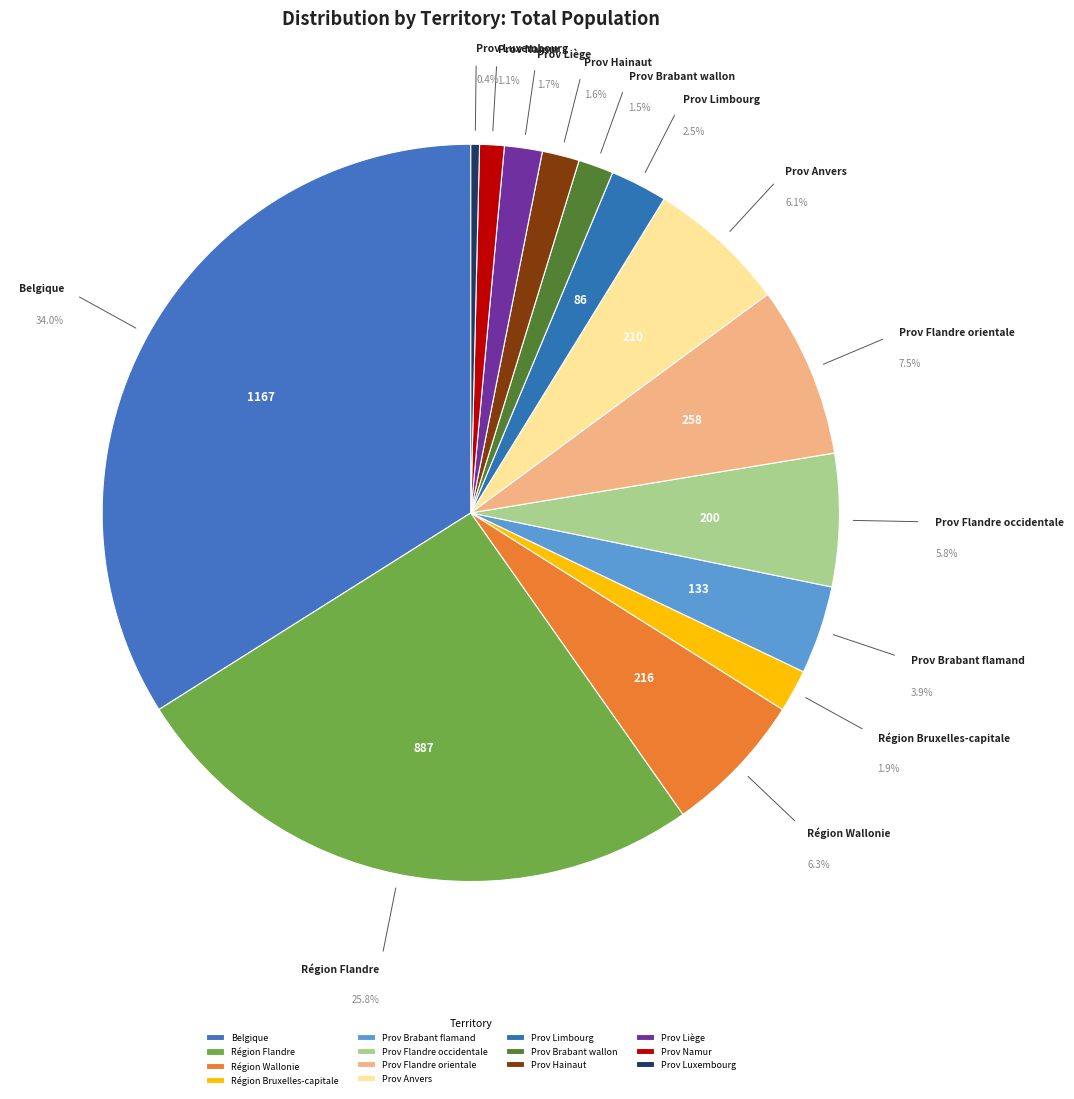

To the nearest percent, what portion does Prov Brabant wallon represent?

2%